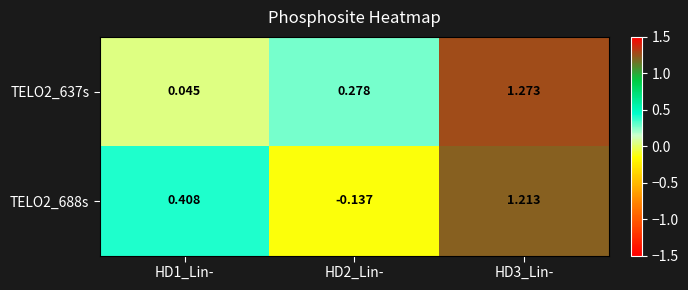

Is the value of TELO2_637s at HD3_Lin- greater than the value of TELO2_688s at HD1_Lin-?

Yes